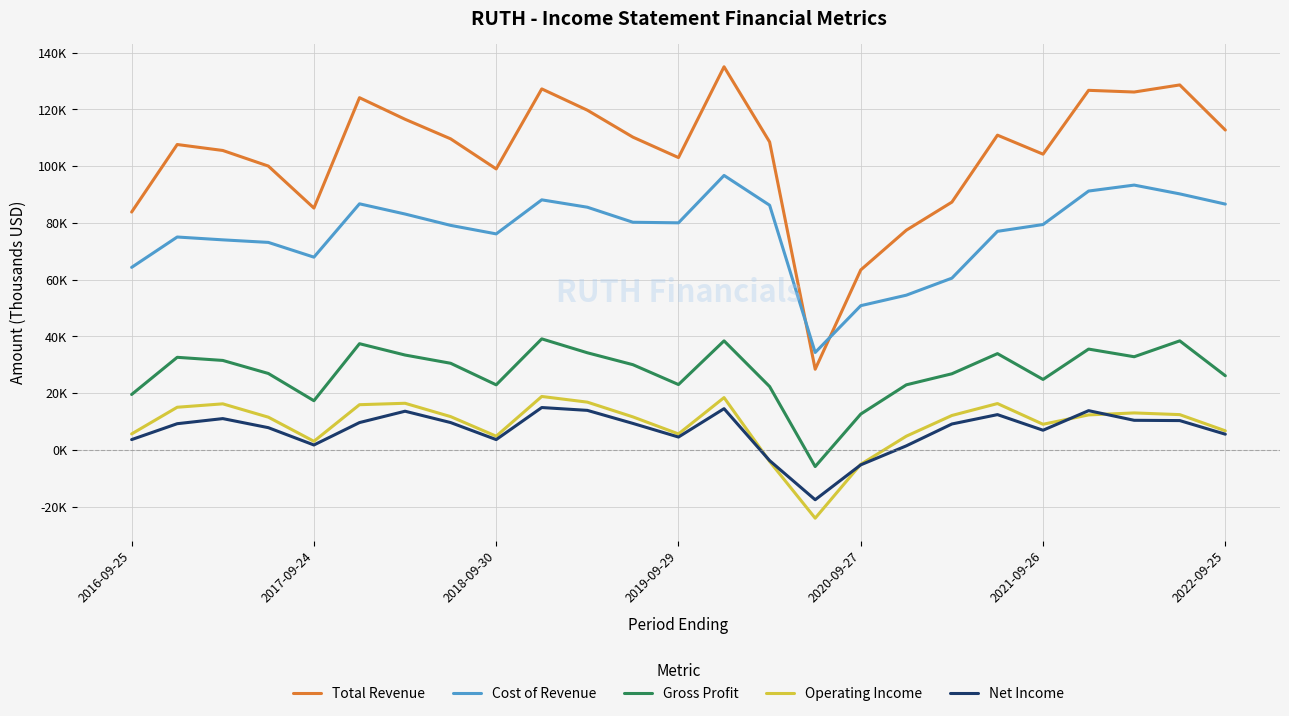

True or false: Total Revenue has more than 1 points higher than both neighbors.

True